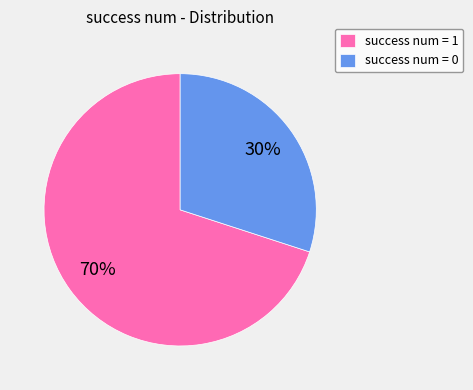

True or false: success num = 1 accounts for 70% of the total.

True